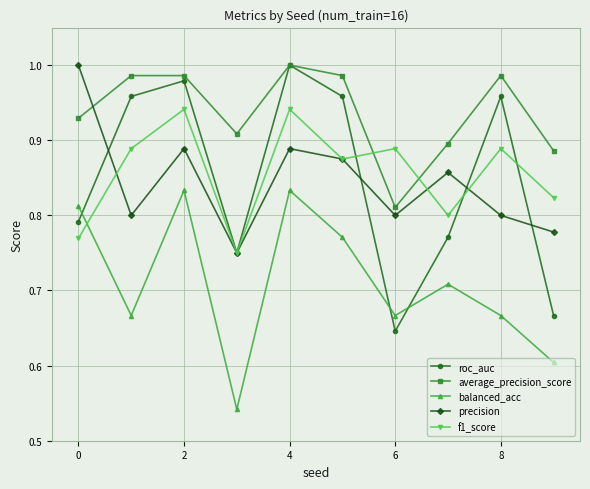

Which series has the largest total across all categories?

average_precision_score